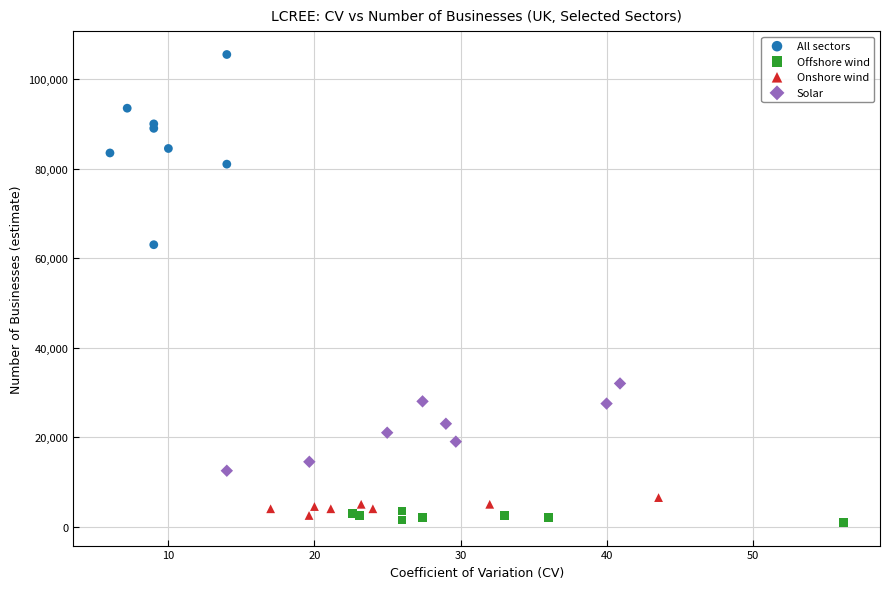

Which series contains the highest Y value?

All sectors